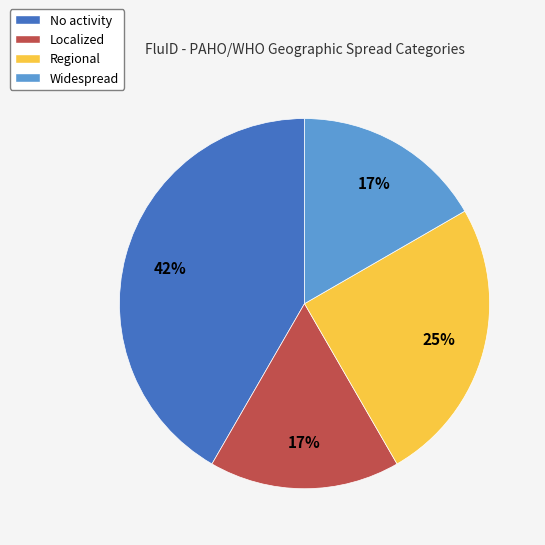

Combined, do Widespread and No activity account for over 50%?

Yes